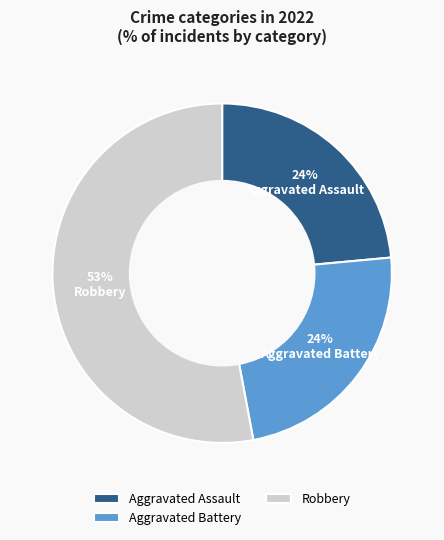

How many slices are in this pie chart?

3